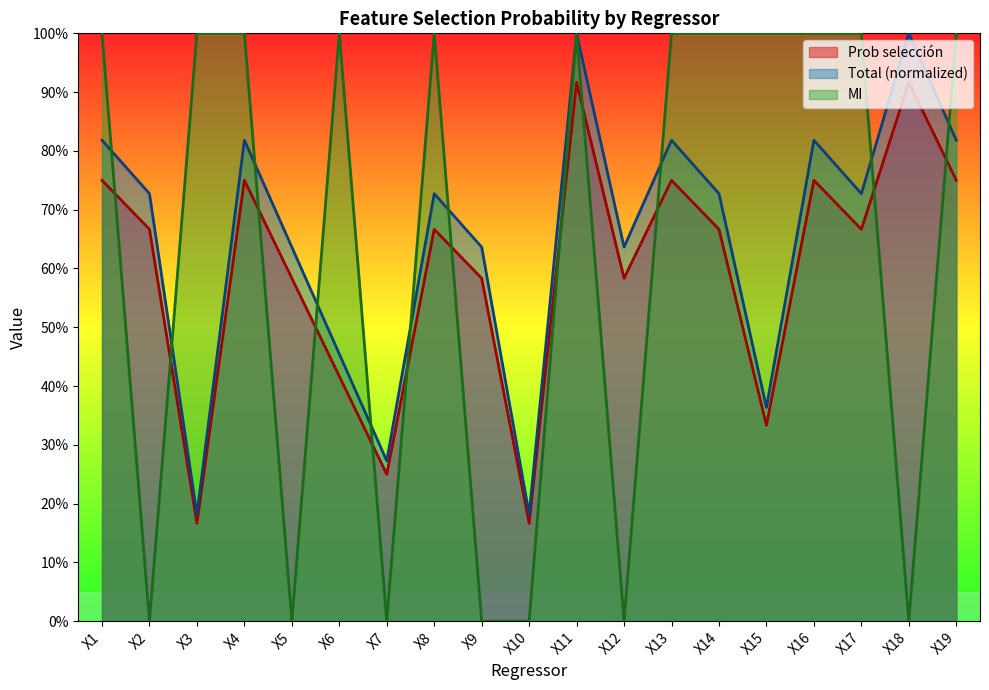

Reading left to right, list all the values displayed in this chart.

Prob selección: X1=0.8	X2=0.7	X3=0.2	X4=0.8	X5=0.6	X6=0.4	X7=0.2	X8=0.7	X9=0.6	X10=0.2	X11=0.9	X12=0.6	X13=0.8	X14=0.7	X15=0.3	X16=0.8	X17=0.7	X18=0.9	X19=0.8
Total: X1=0.8	X2=0.7	X3=0.2	X4=0.8	X5=0.6	X6=0.5	X7=0.3	X8=0.7	X9=0.6	X10=0.2	X11=1.0	X12=0.6	X13=0.8	X14=0.7	X15=0.4	X16=0.8	X17=0.7	X18=1.0	X19=0.8
MI: X1=1.0	X2=0.0	X3=1.0	X4=1.0	X5=0.0	X6=1.0	X7=0.0	X8=1.0	X9=0.0	X10=0.0	X11=1.0	X12=0.0	X13=1.0	X14=1.0	X15=1.0	X16=1.0	X17=1.0	X18=0.0	X19=1.0